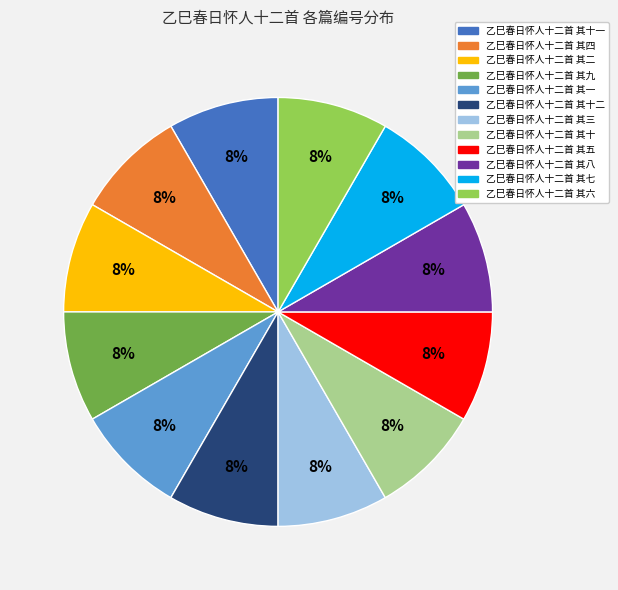

What percentage is the 乙巳春日怀人十二首 其六 slice, to the nearest percent?

8%